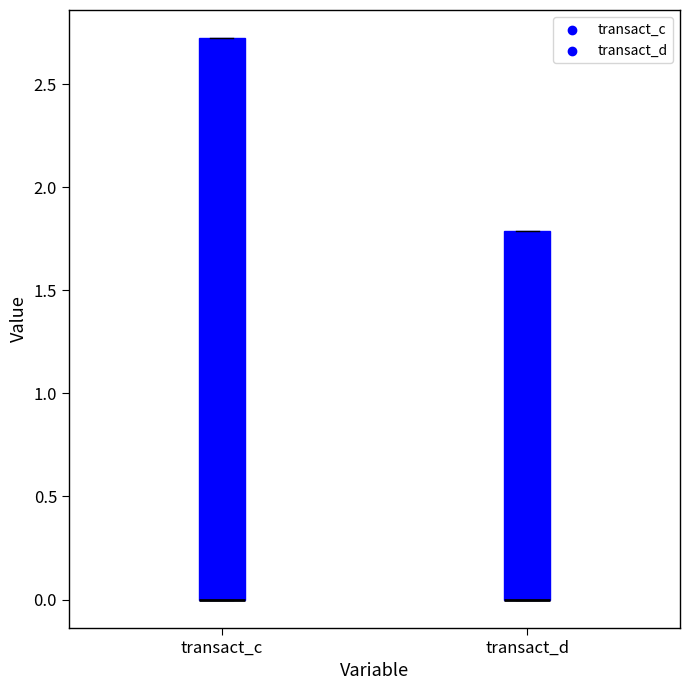

Where is the upper edge of the box for transact_d on the y-axis? The values are not printed on the chart, so give them approximately, as read against the axis.

1.8